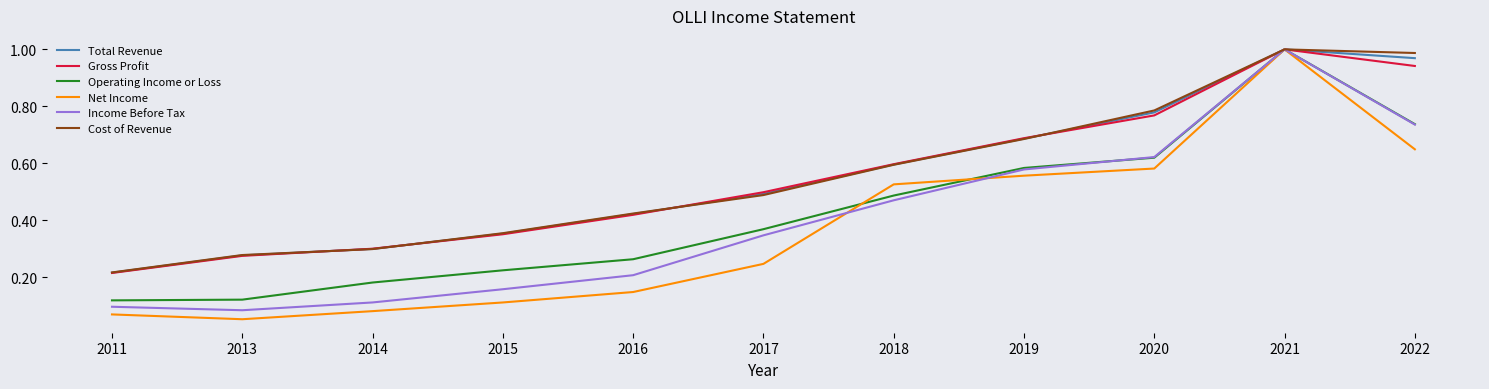

How many categories are shown in the chart?

11